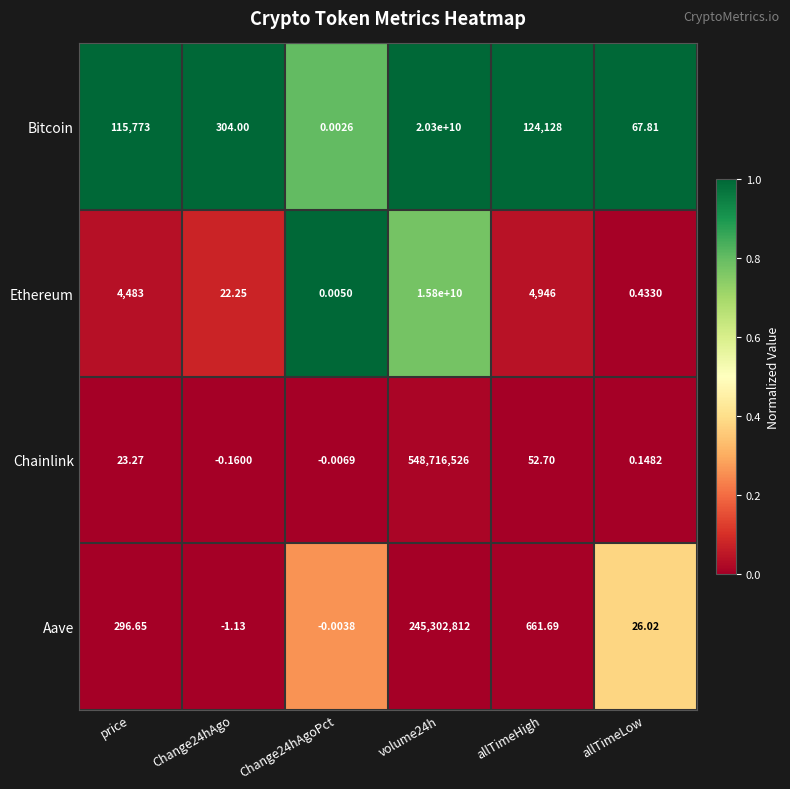

Is the value of Aave at Change24hAgoPct greater than the value of Ethereum at Change24hAgo?

No